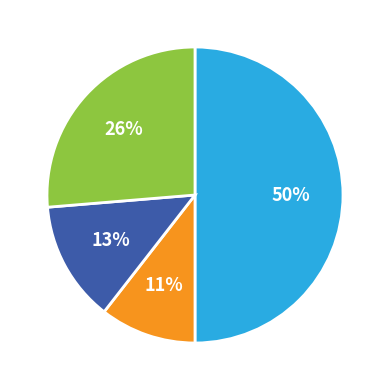

To the nearest percent, what is the difference between the largest and smallest slice percentages?

39%